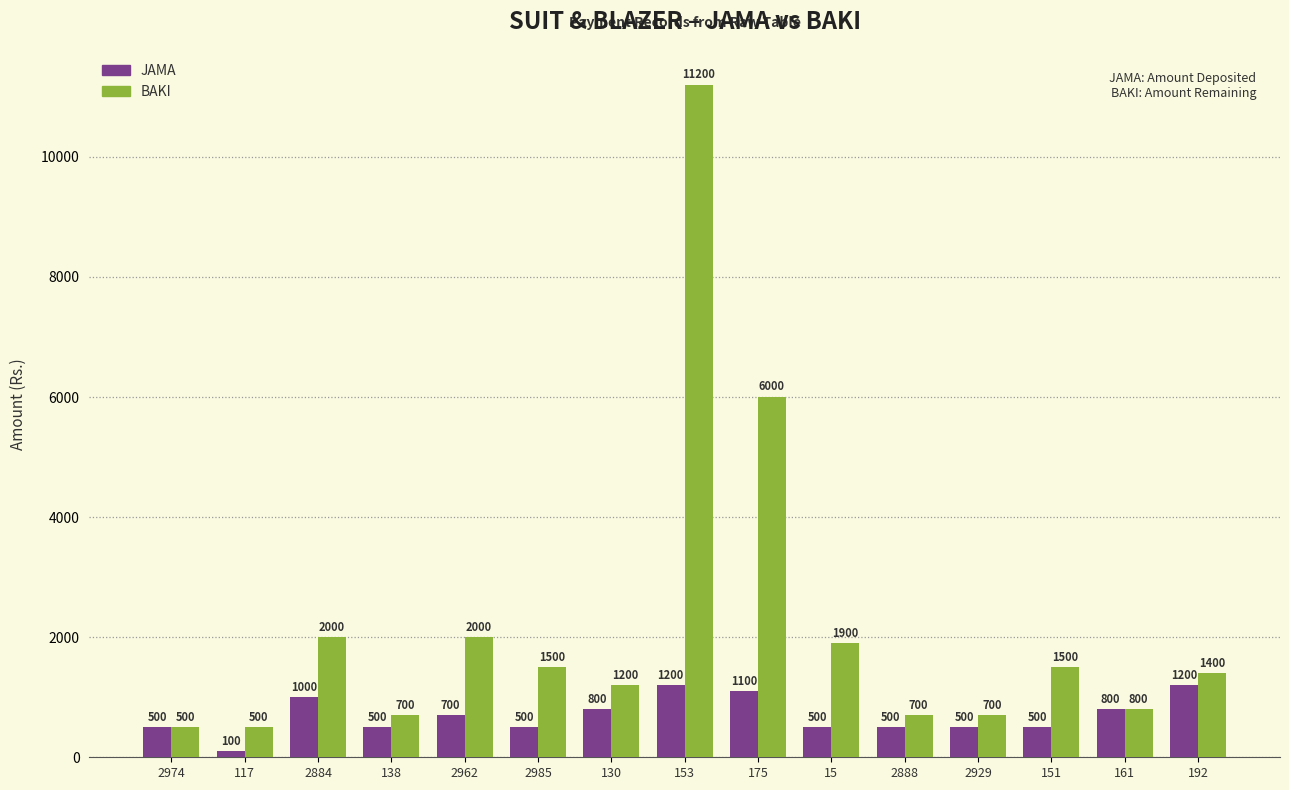

Is it true that JAMA equals 500 at 2929?

True